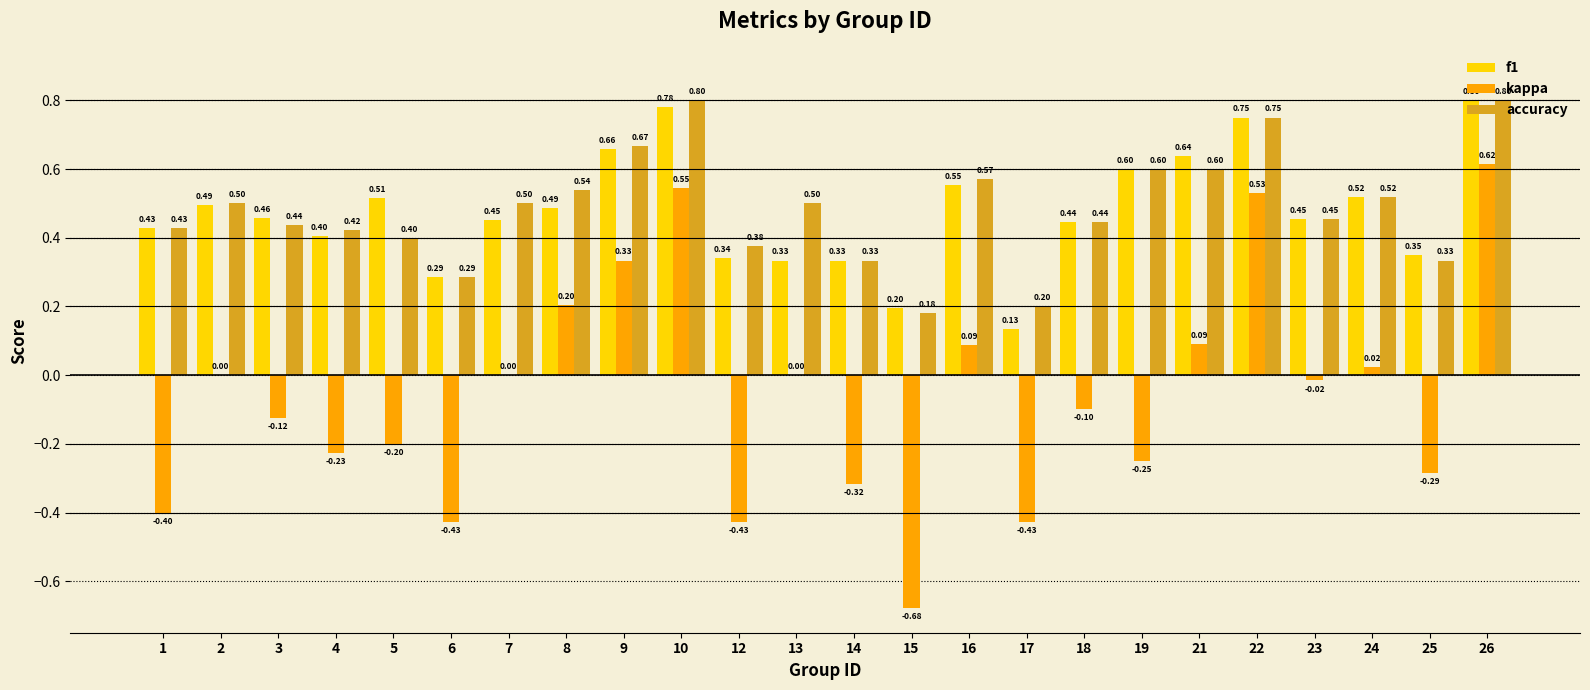

Where is f1 nearest to the value 0?

17